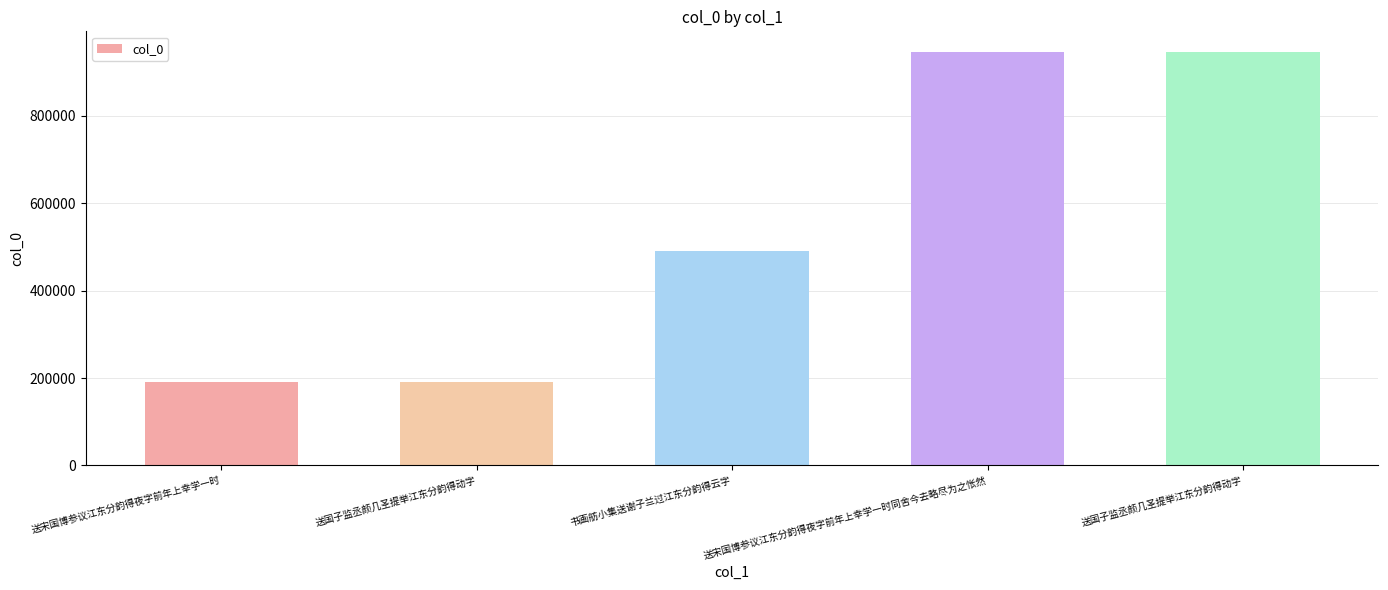

Reading left to right, list all the values displayed in this chart.

191616	191651	489765	946354	946359